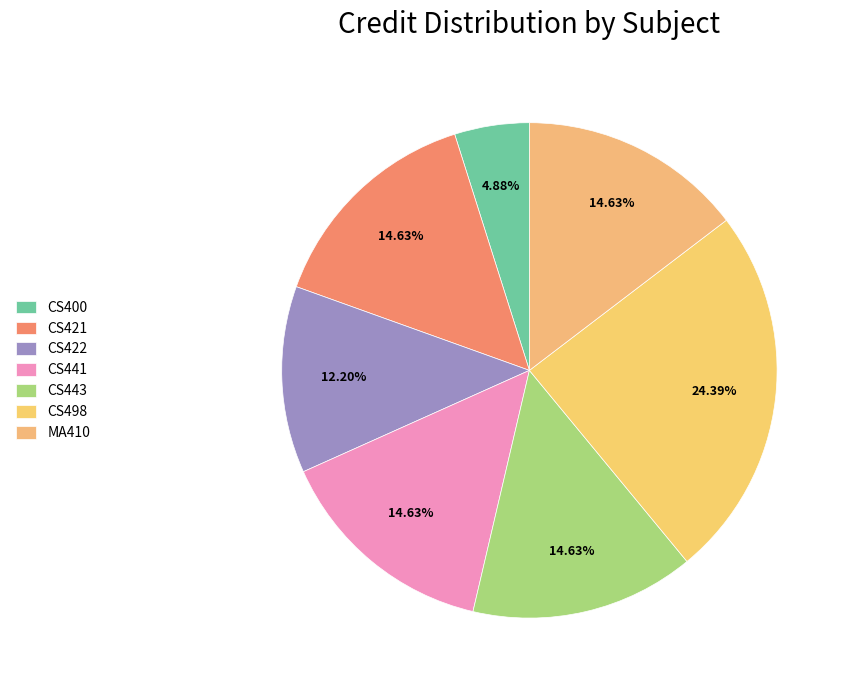

How many slices are in this pie chart?

7